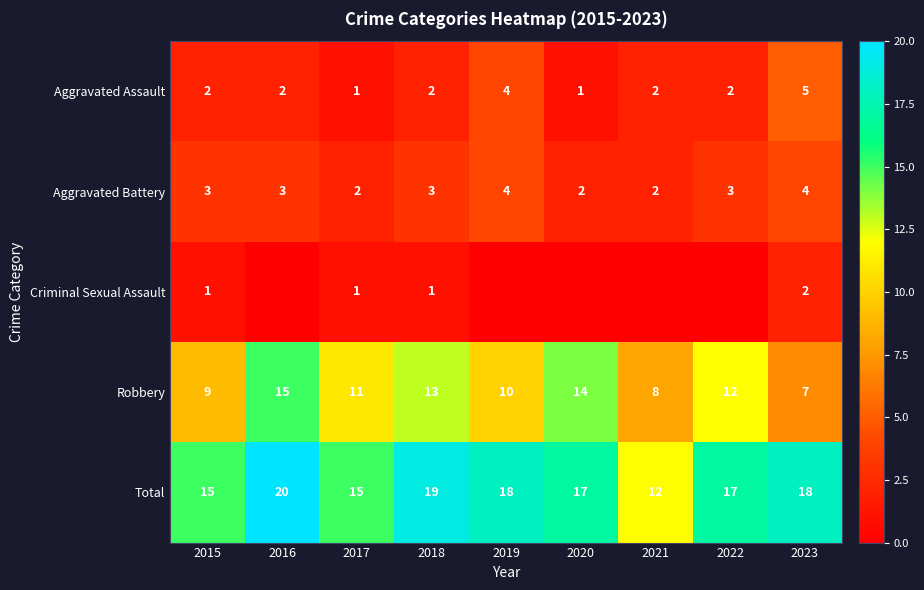

How many Aggravated Battery values are between 2 and 3?

7